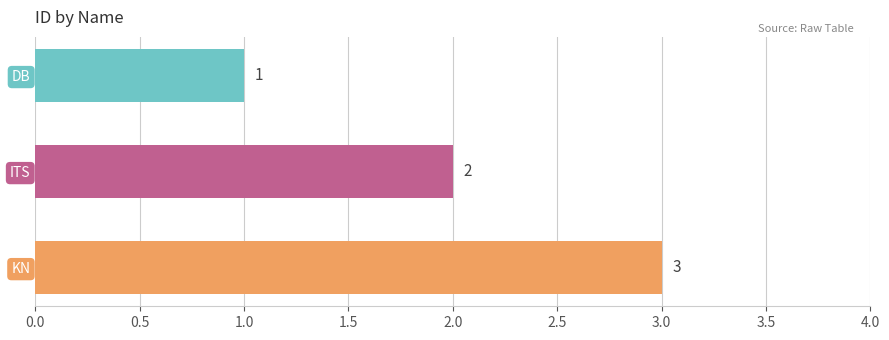

True or false: the data shows 2 at ITS.

True